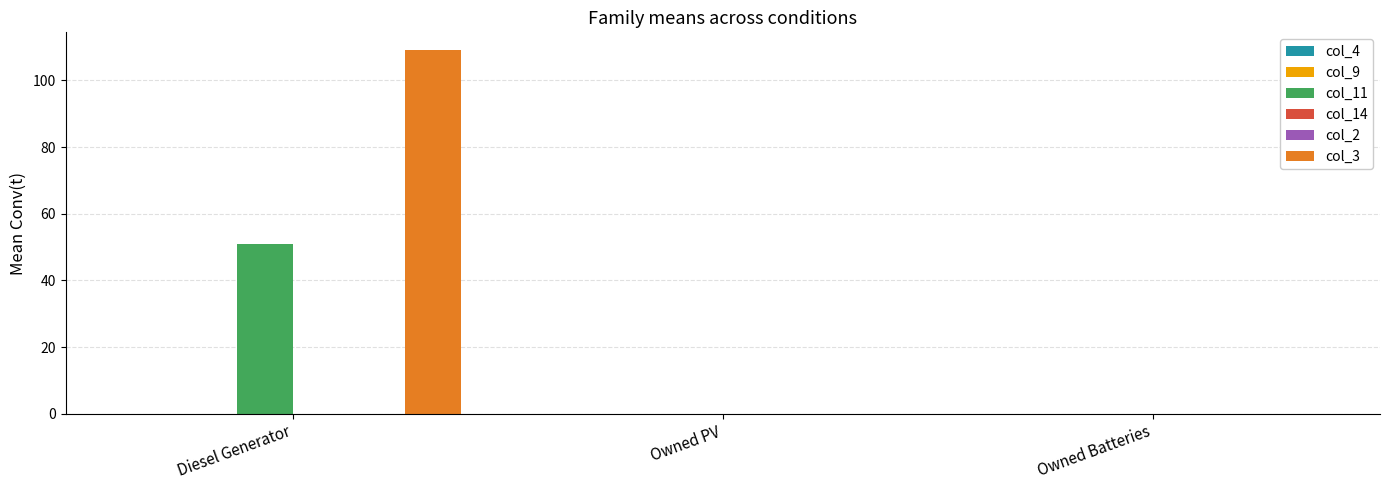

At how many categories does at least one series exceed 25?

1